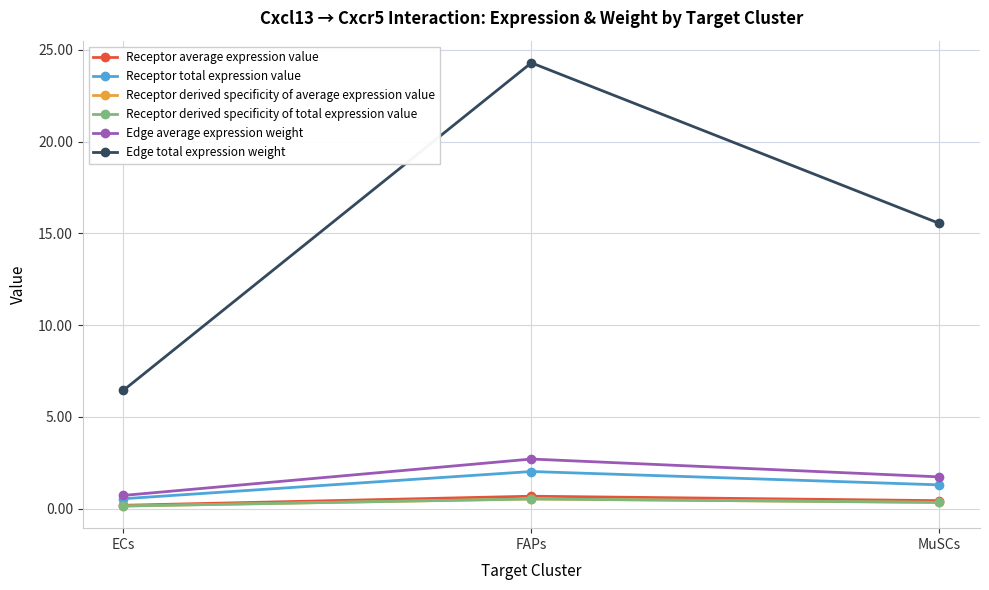

What is the sum of all Receptor average expression value values?

1.3